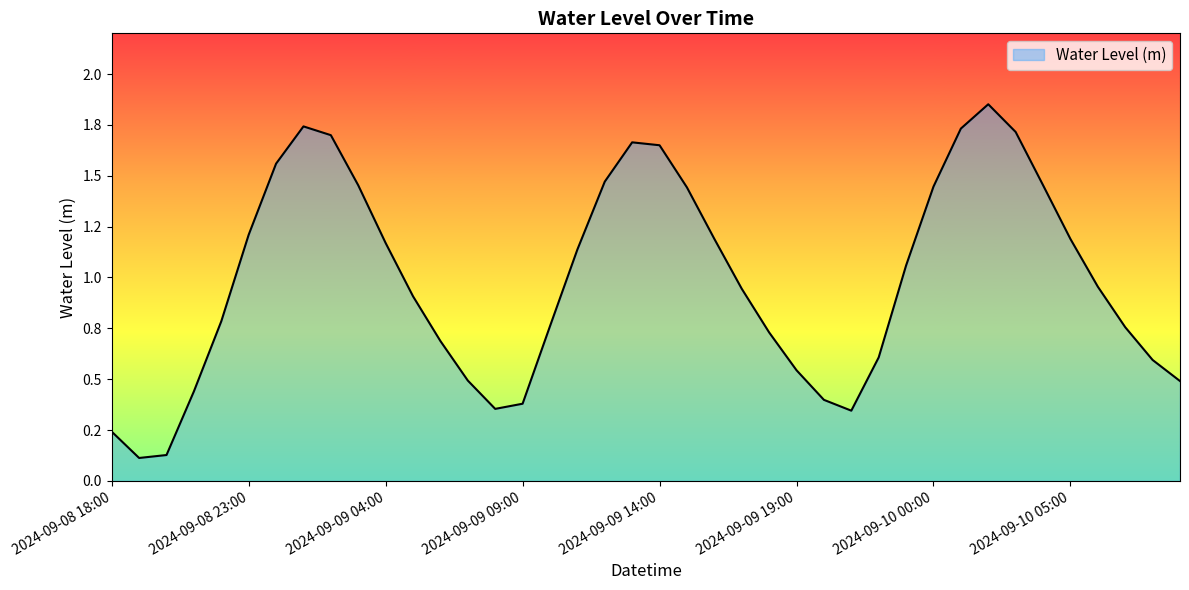

At which label is the value closest to 0?

2024-09-08 19:00